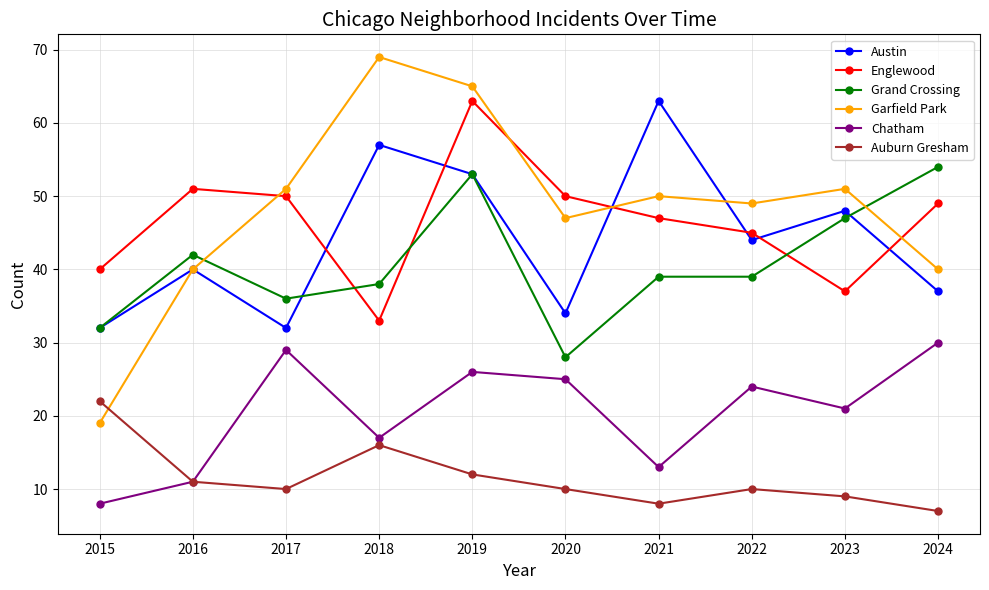

Between which two adjacent categories do Englewood and Garfield Park first intersect?

2016 and 2017